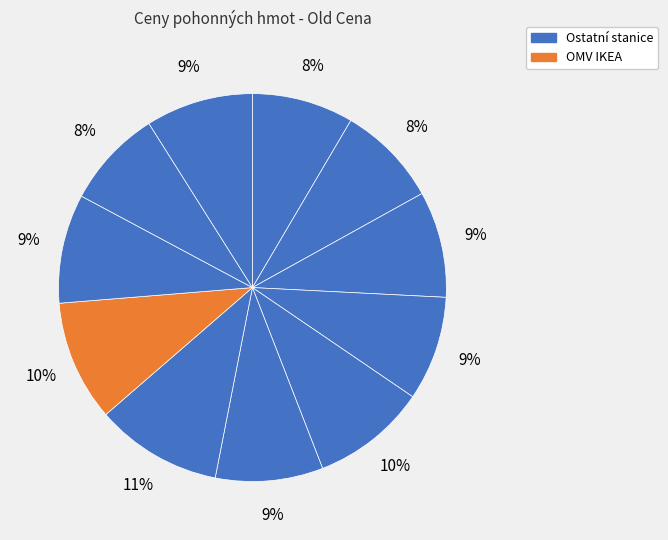

How many slices are in this pie chart?

11